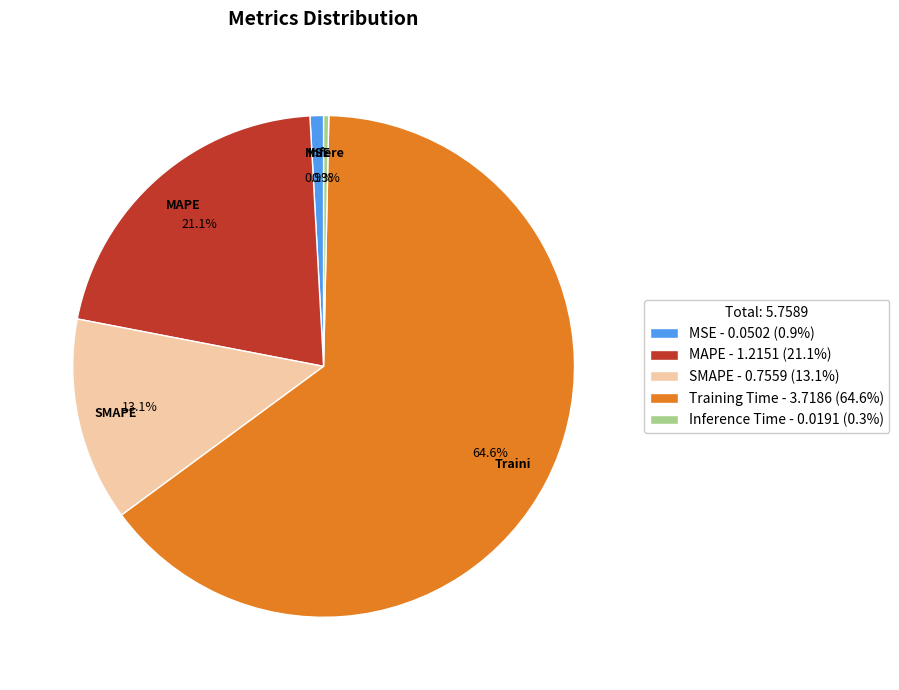

To the nearest percent, what is the average slice percentage?

20%